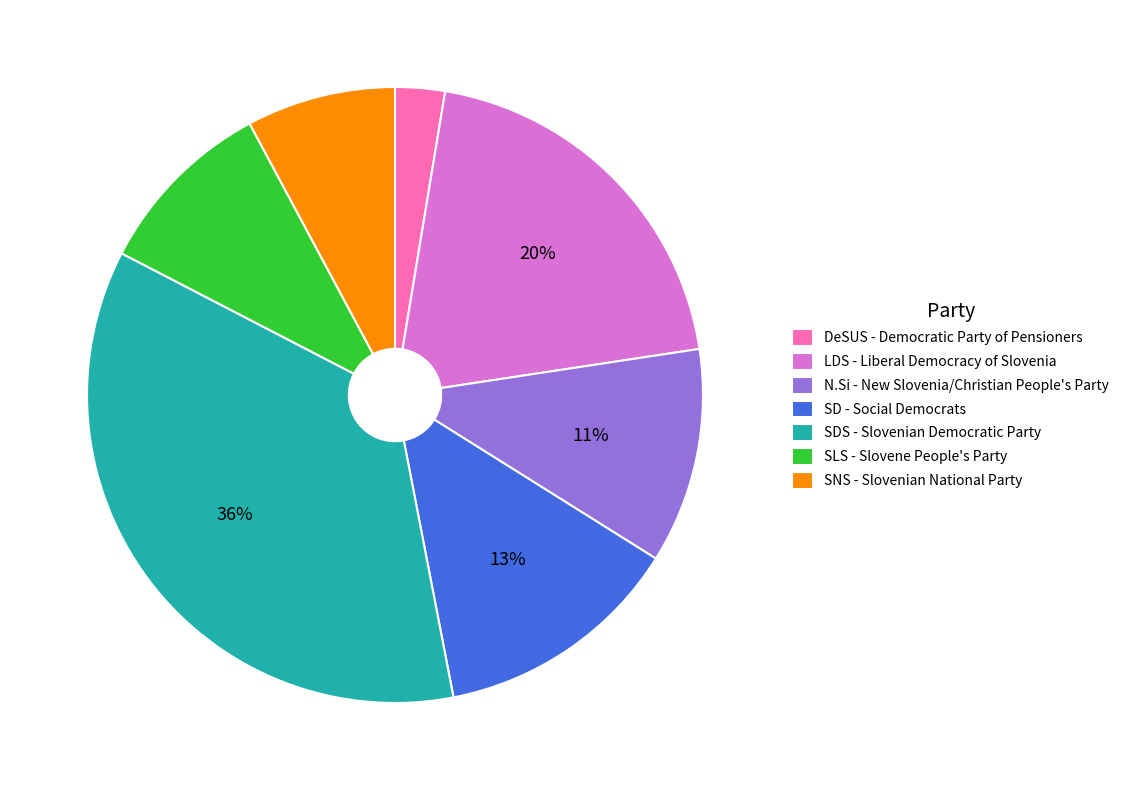

To the nearest percent, what is the difference between the largest and smallest slice percentages?

33%